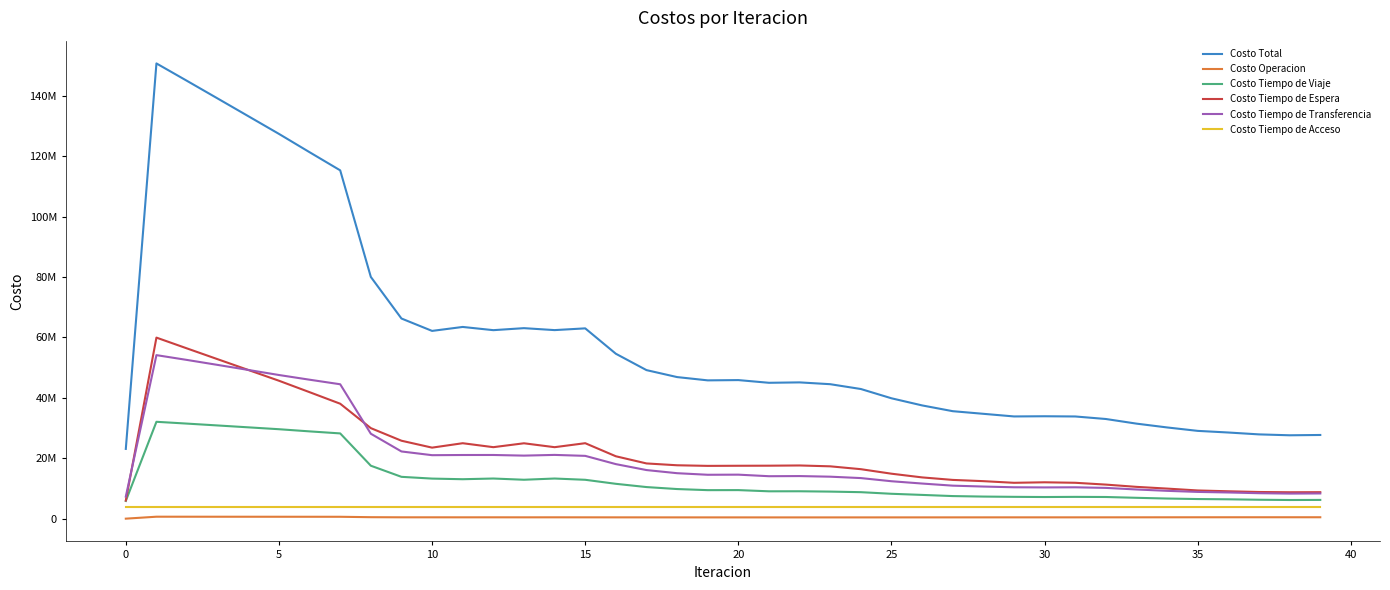

What is the label of the 1st point from the right?

39